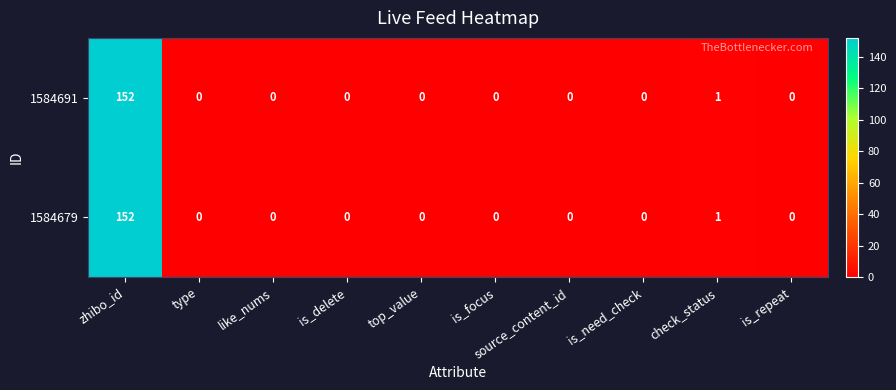

What is the total value across all series at zhibo_id?

304